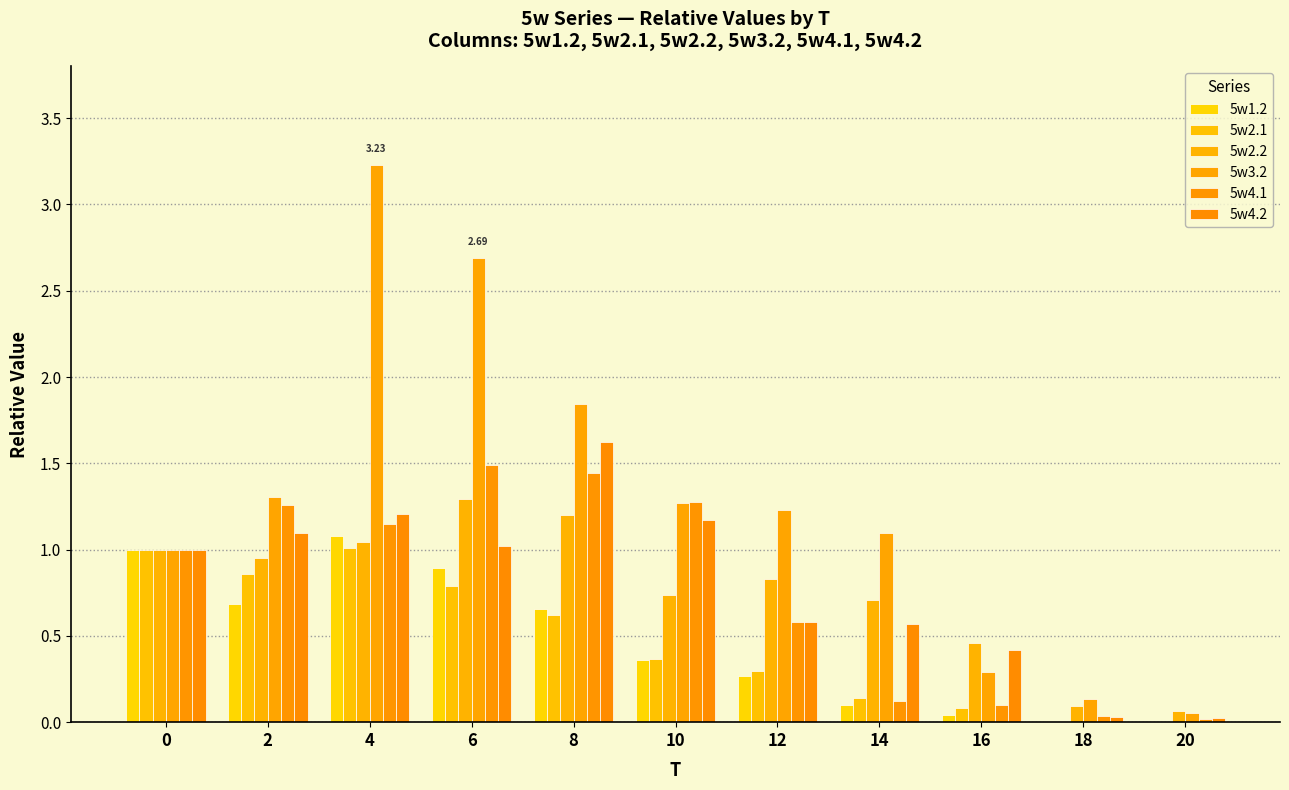

The value of 5w2.2 at 12 is 0.5. True or false?

False